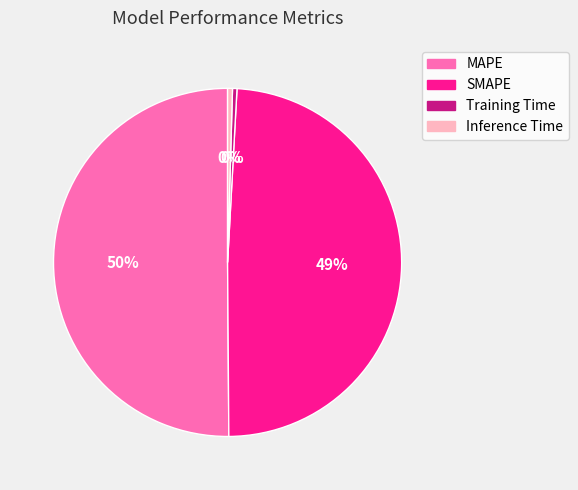

To the nearest percent, what is the combined percentage of Inference Time and MAPE?

51%